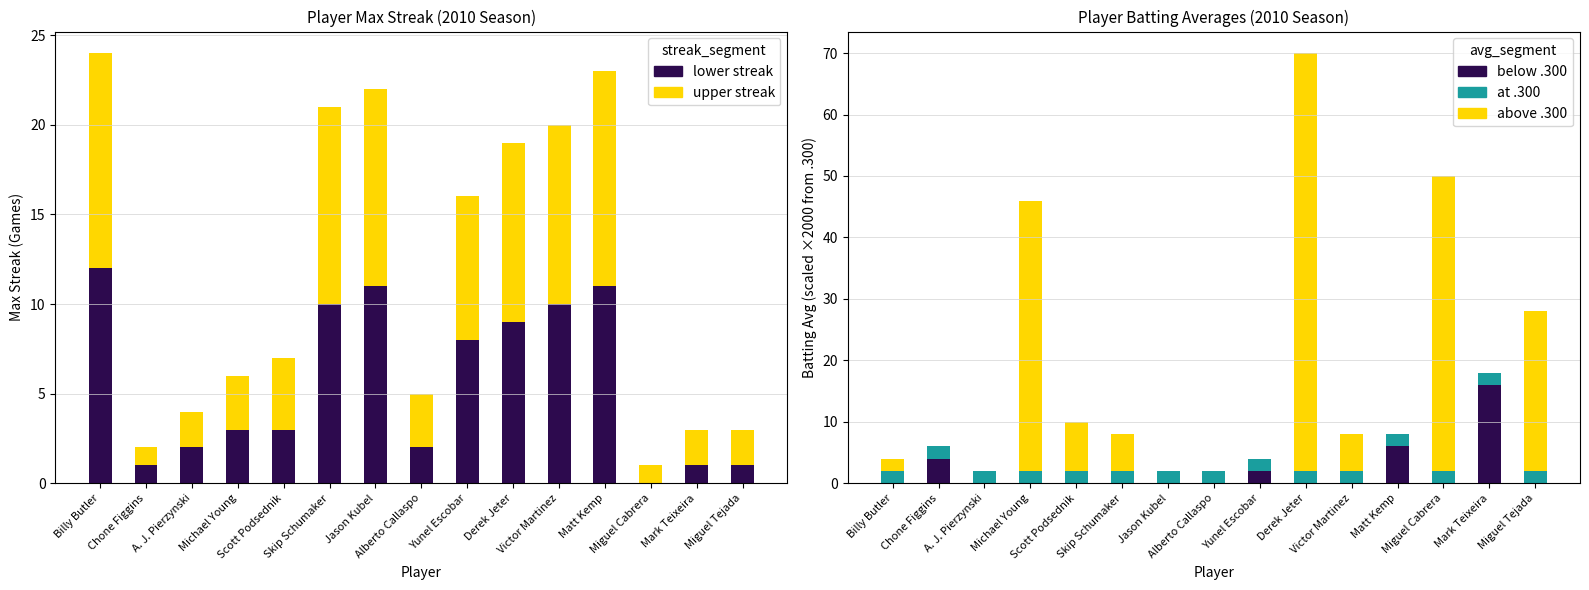

Is it true that upper streak equals 2.8 at A. J. Pierzynski?

False